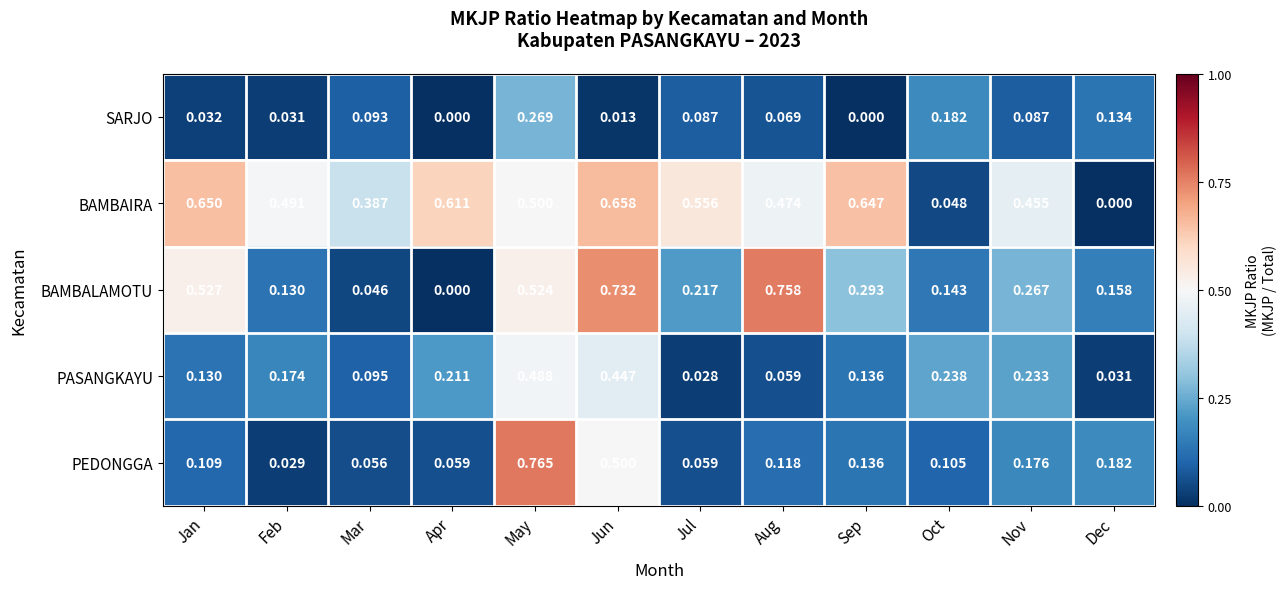

Which label corresponds to the largest value in the chart?

May